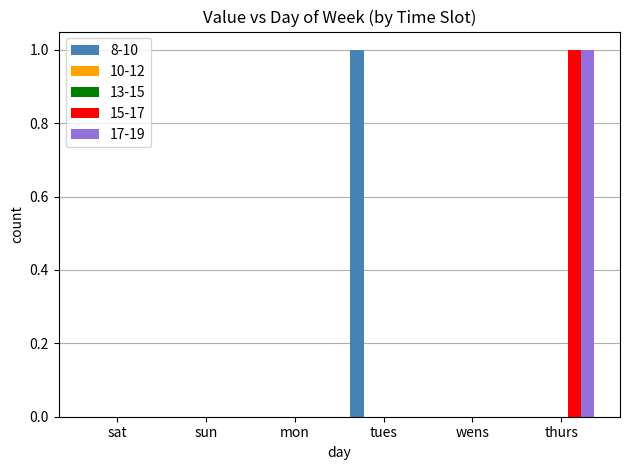

Where is 8-10 nearest to the value 0?

sat